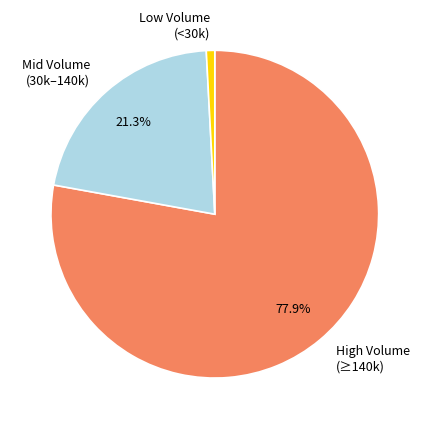

Combined, do Mid Volume (30k–140k) and High Volume (≥140k) account for over 50%?

Yes